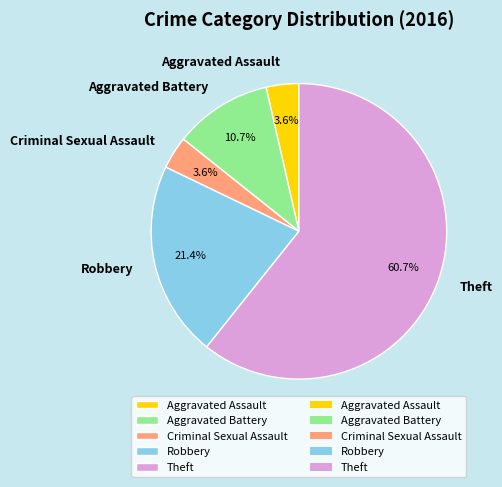

What percentage is the Theft slice, to the nearest percent?

61%